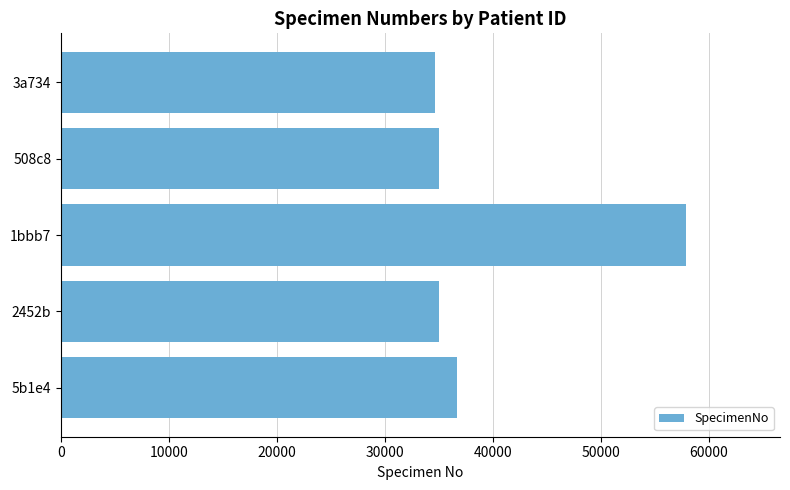

What is the average value?

39833